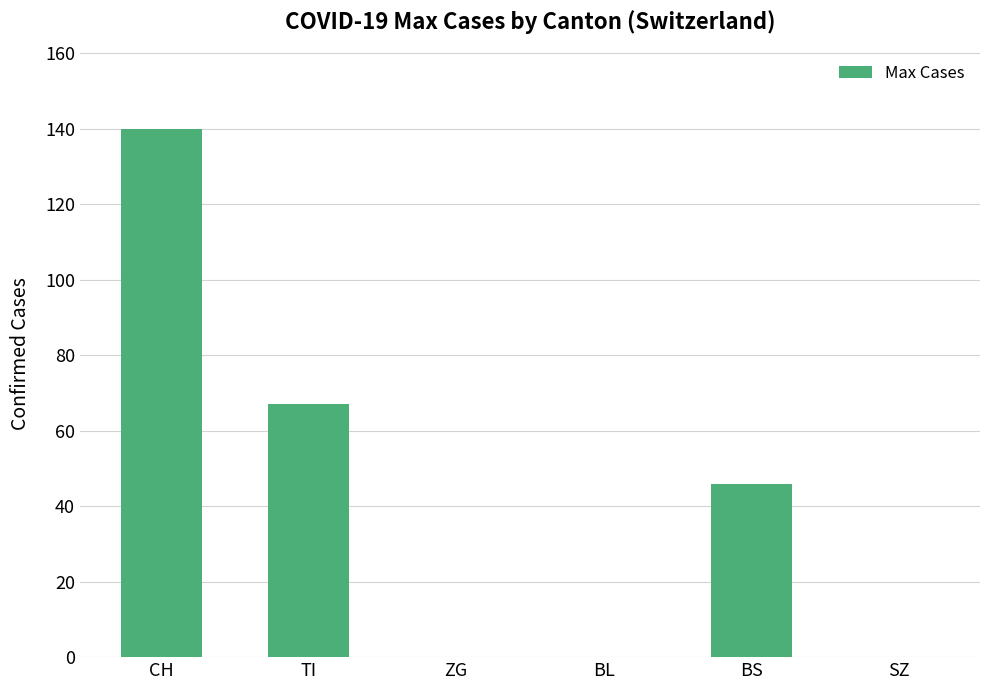

Which category has the highest value across all series?

CH